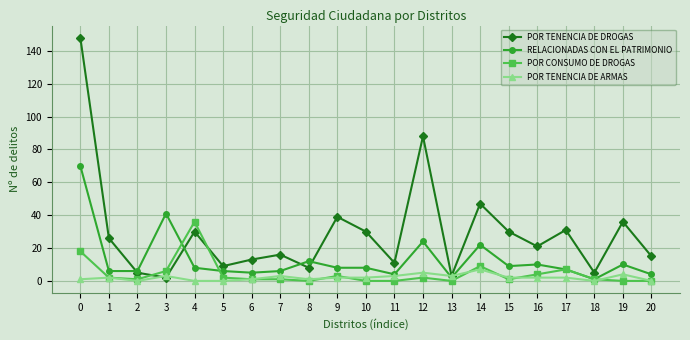

Where is the first local maximum for POR TENENCIA DE DROGAS?

4